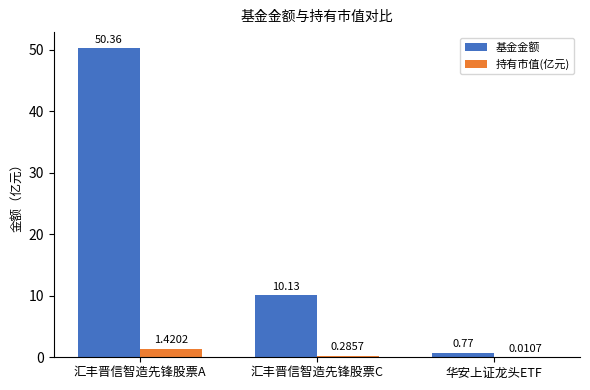

At which label is 持有市值(亿元) closest to 0?

华安上证龙头ETF